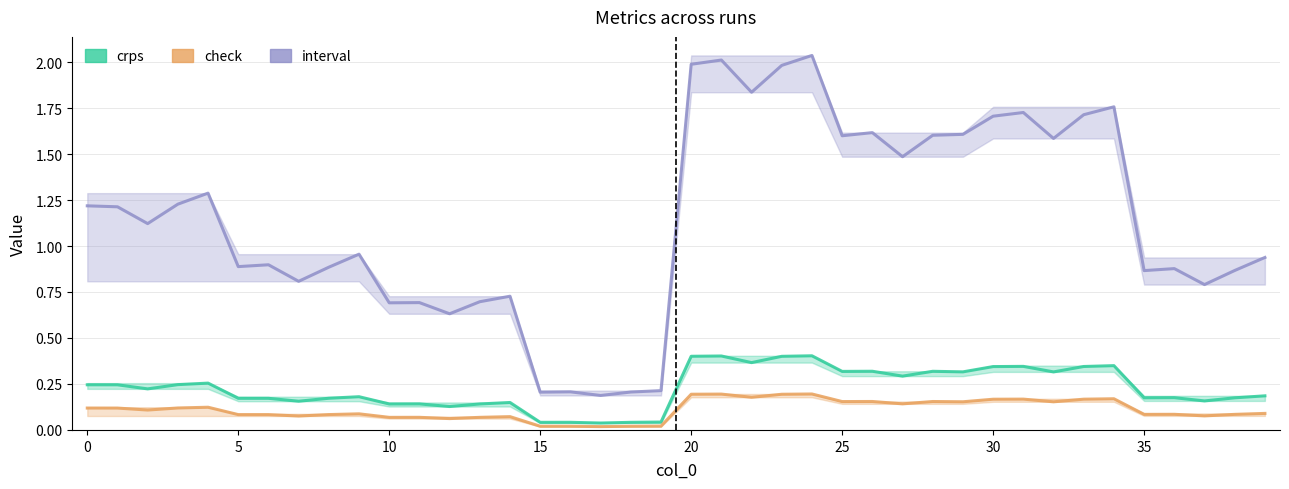

The check series shows 0.1 at 35. True or false?

True